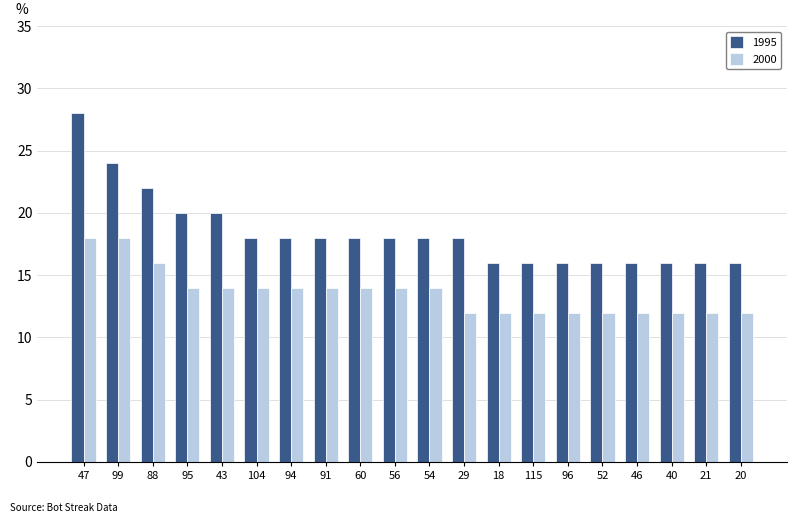

What is the highest value of the 2000 series?

18